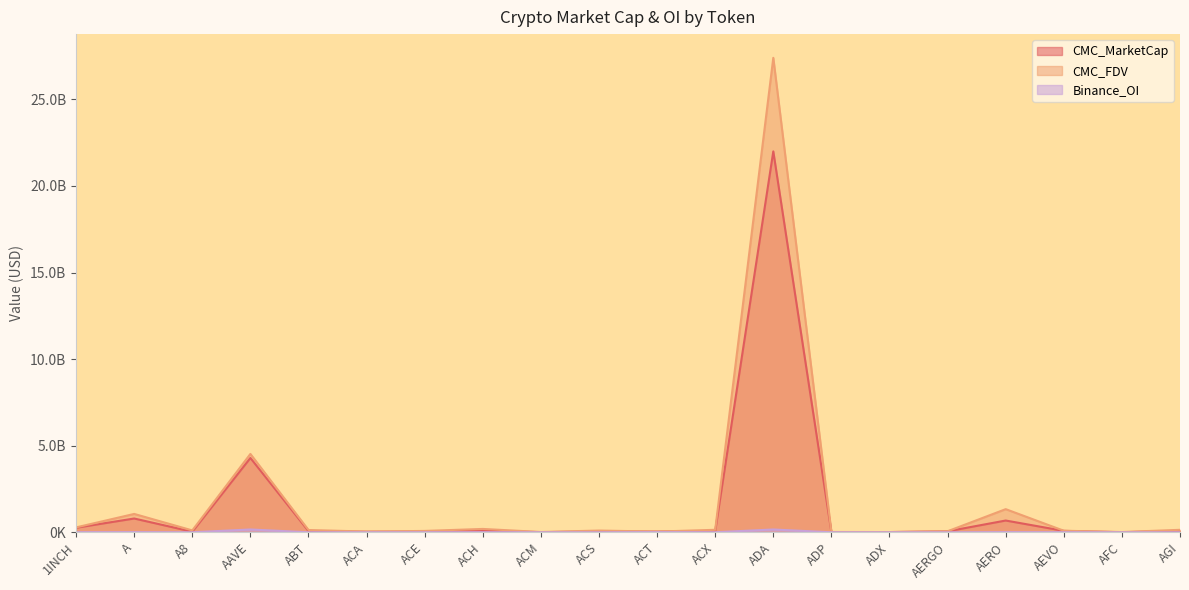

Reading right to left, what are all the values shown in this chart?

CMC_MarketCap: AGI=84133252	AFC=2973187	AEVO=80527141	AERO=678058009	AERGO=55960773	ADX=11789004	ADP=6868548	ADA=21993922803	ACX=70207499	ACT=39916618	ACS=46158514	ACM=6401835	ACH=95170790	ACE=34663449	ACA=30240347	ABT=69068988	AAVE=4290648196	A8=32239105	A=794710519	1INCH=261076201
CMC_FDV: AGI=141649216	AFC=13527841	AEVO=88756928	AERO=1334912061	AERGO=59217750	ADX=11956394	ADP=16611429	ADA=27396823621	ACX=142470321	ACT=39916618	ACS=98599365	ACM=15504924	ACH=192509582	ACE=77330858	ACA=41472476	ABT=130318845	AAVE=4524282541	A8=107413447	A=1059287927	1INCH=280934011
Binance_OI: AGI=0	AFC=0	AEVO=3774342	AERO=8619955	AERGO=0	ADX=0	ADP=0	ADA=160564798	ACX=1969813	ACT=8502021	ACS=0	ACM=0	ACH=4946972	ACE=2096960	ACA=0	ABT=0	AAVE=161310587	A8=0	A=9259428	1INCH=4331932